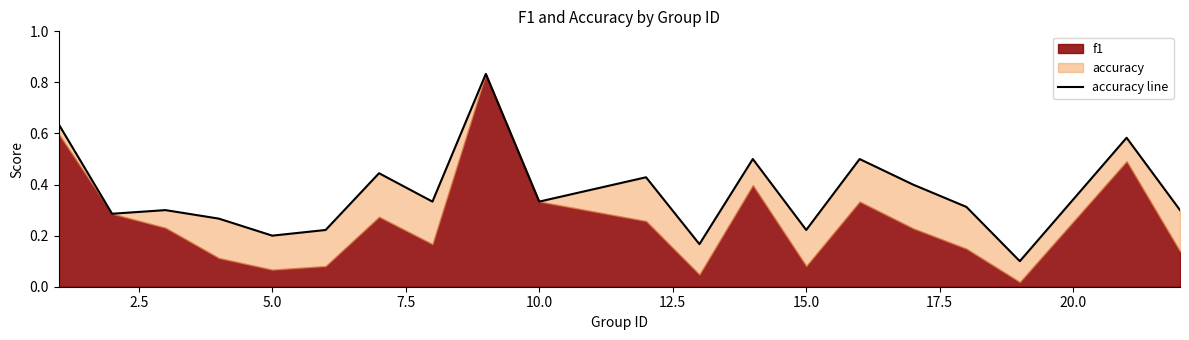

What is the difference between the second highest and second lowest values?

0.5